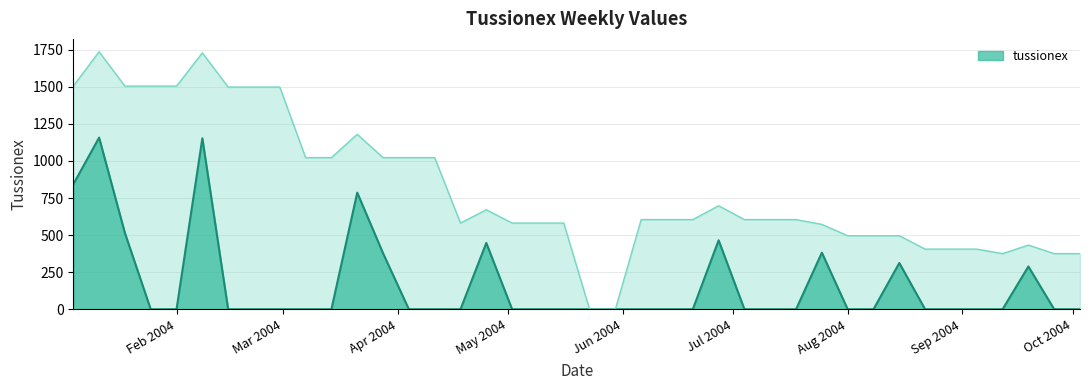

Which has a higher value, 2004-01-04 or 2004-01-25?

2004-01-04